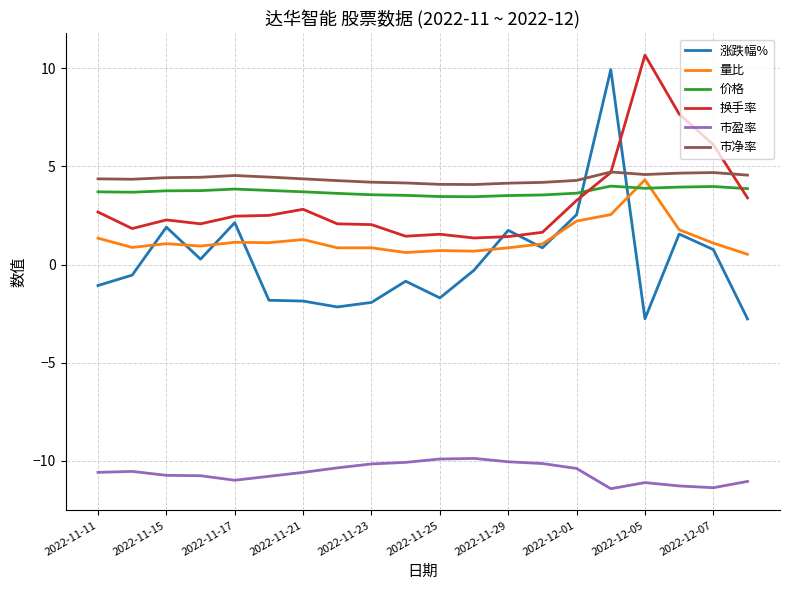

What is the smallest value displayed?

-11.4